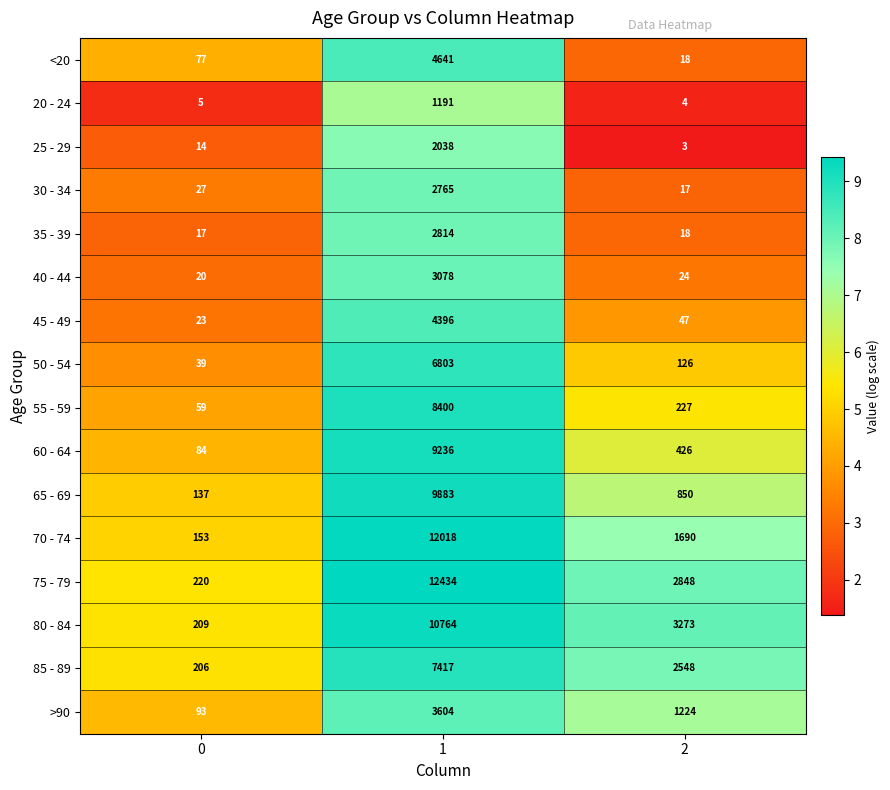

What is the sum of the 55 - 59 values at 2 and 0?

286